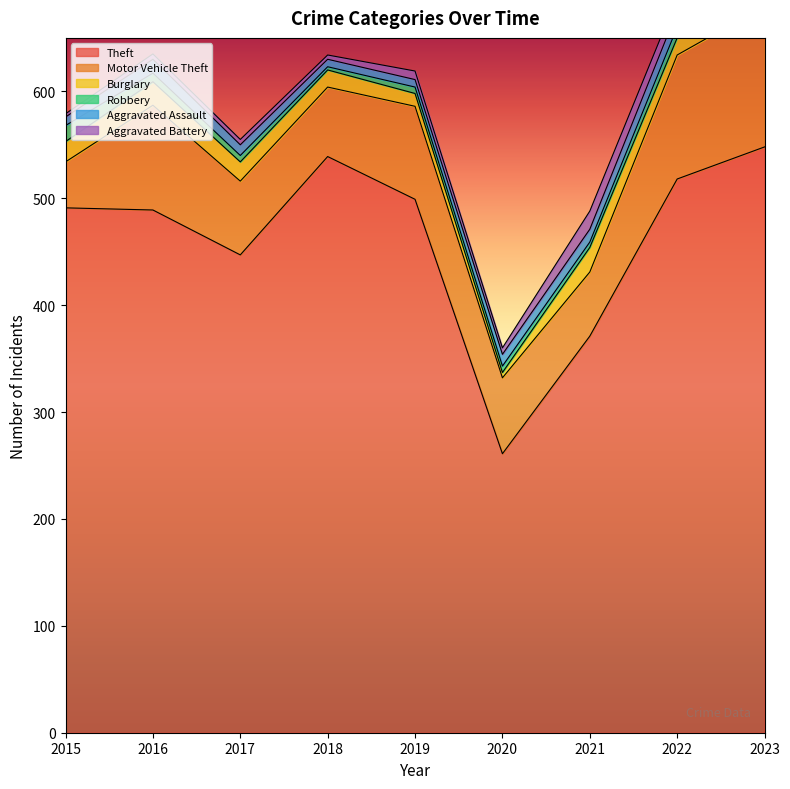

True or false: Theft has more than 2 points higher than both neighbors.

False